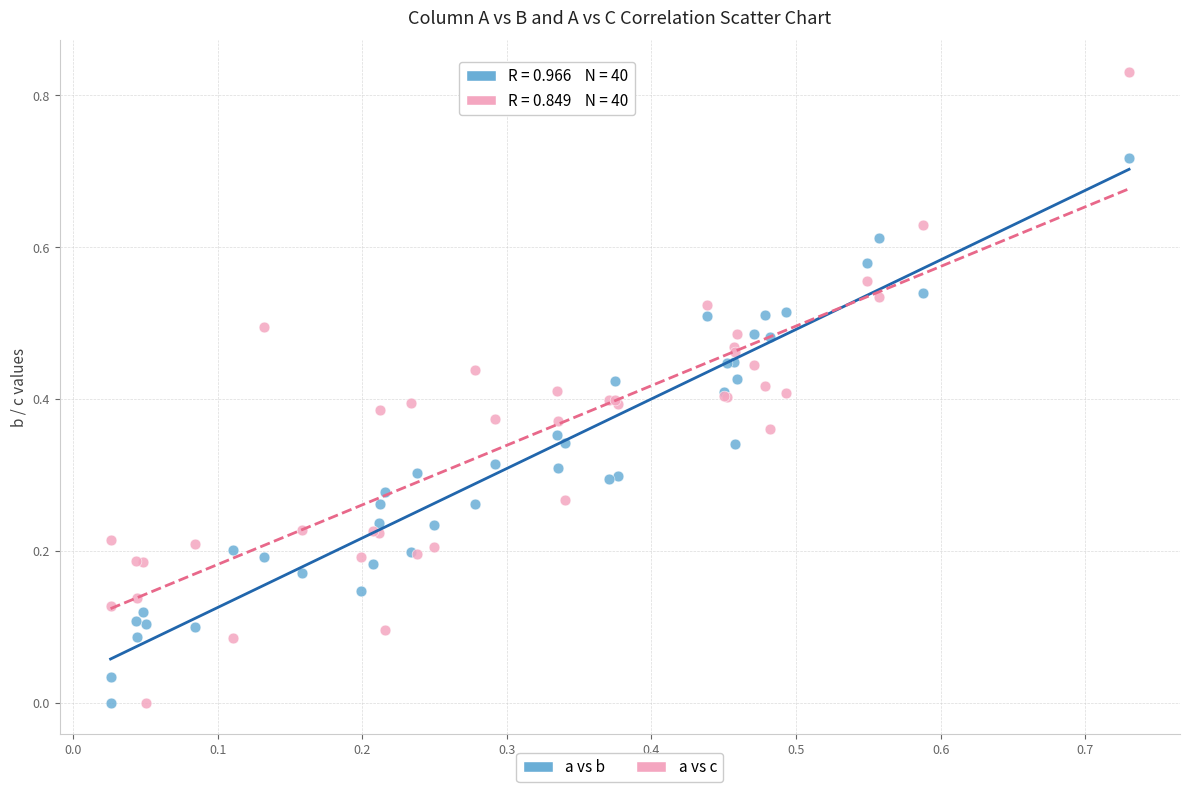

Which series reaches the maximum Y coordinate?

a vs c